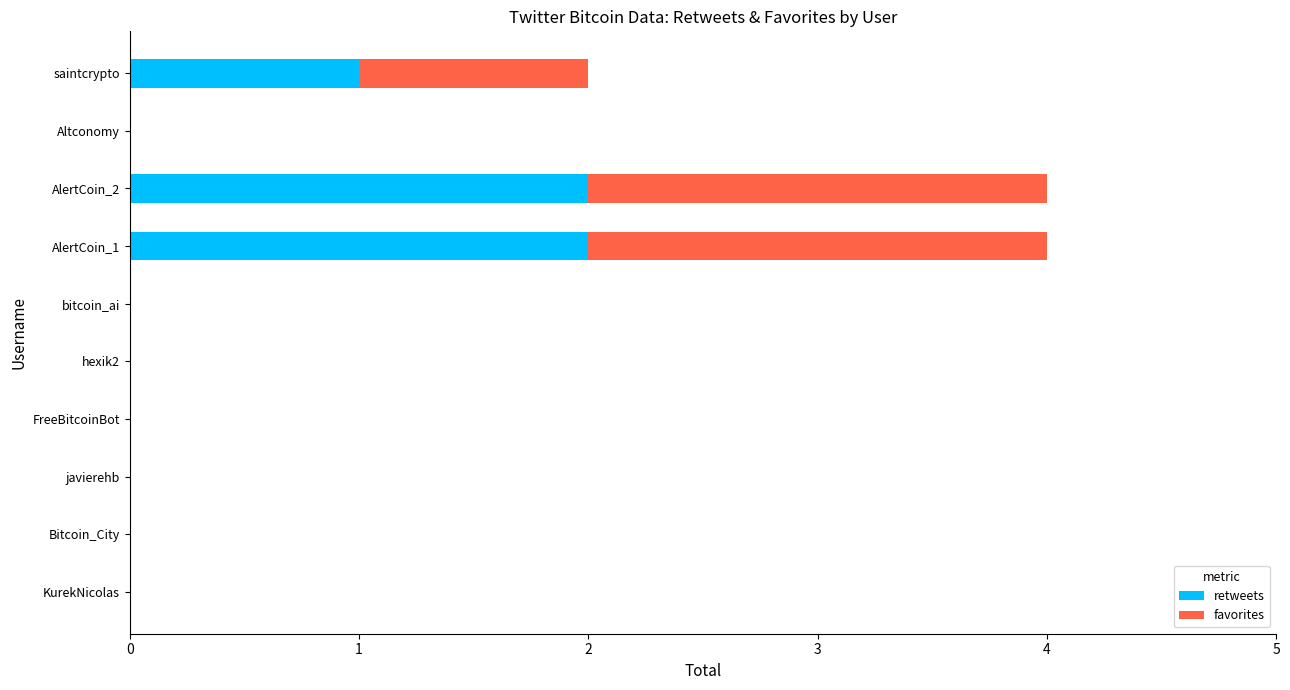

The value of retweets at FreeBitcoinBot is 1. True or false?

False